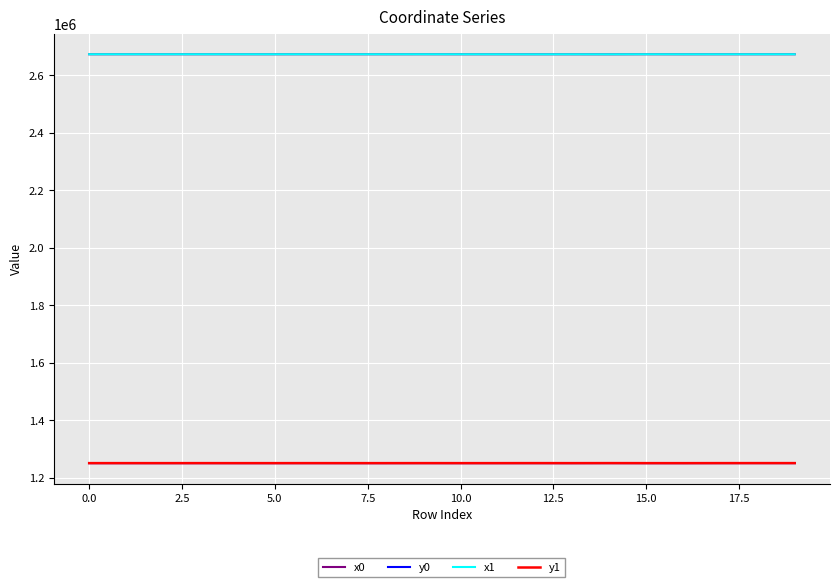

Does the chart have visible grid lines?

Yes